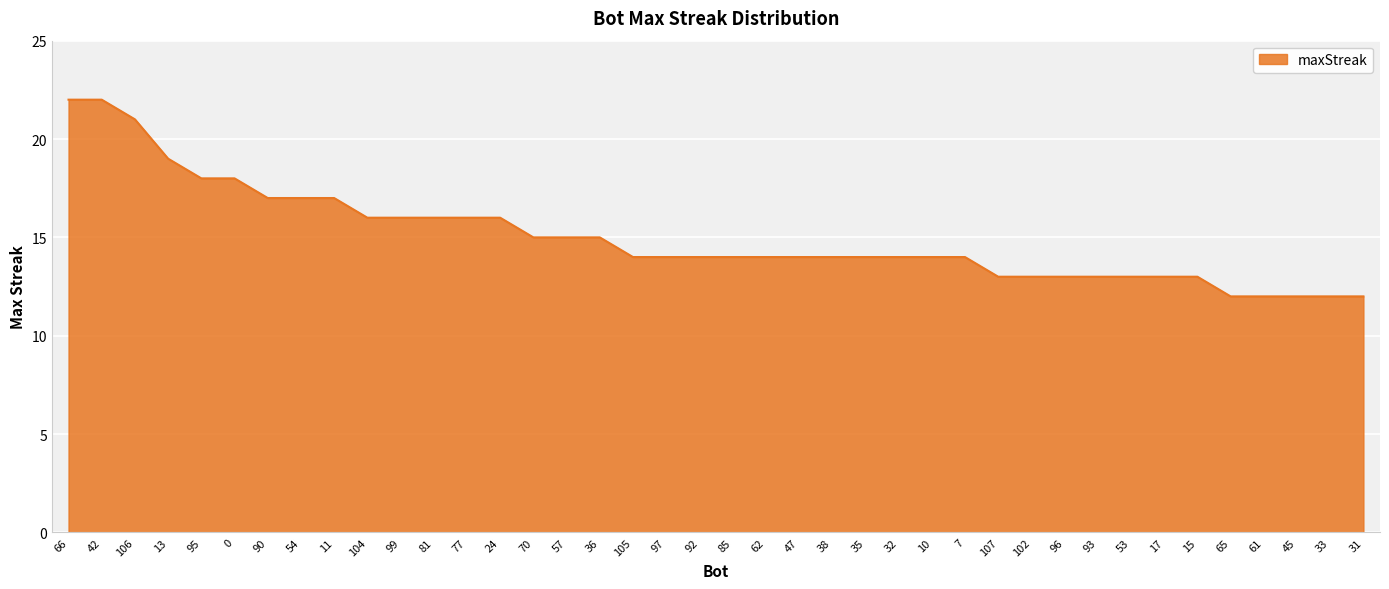

What is the difference between the values at 33 and 96?

1